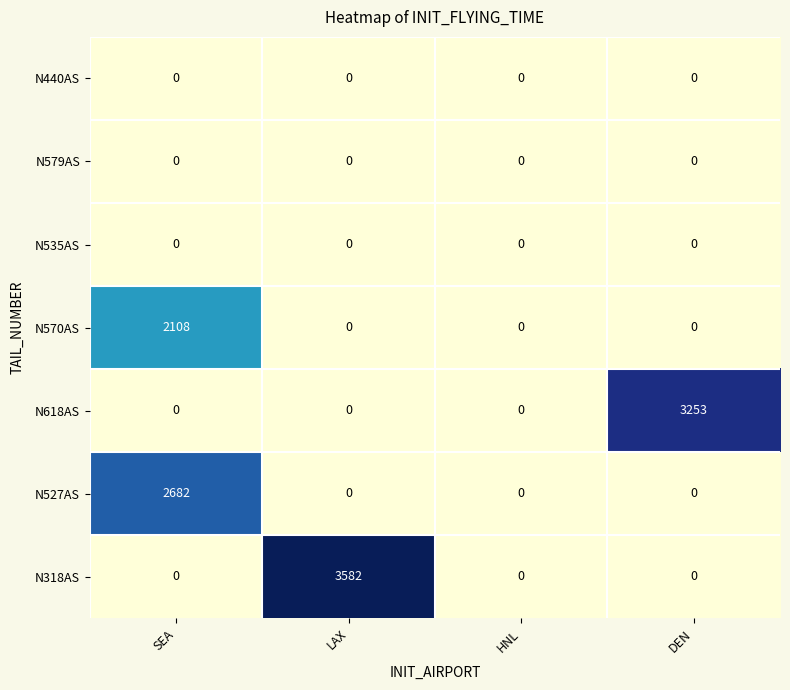

What is the greatest value displayed?

3582